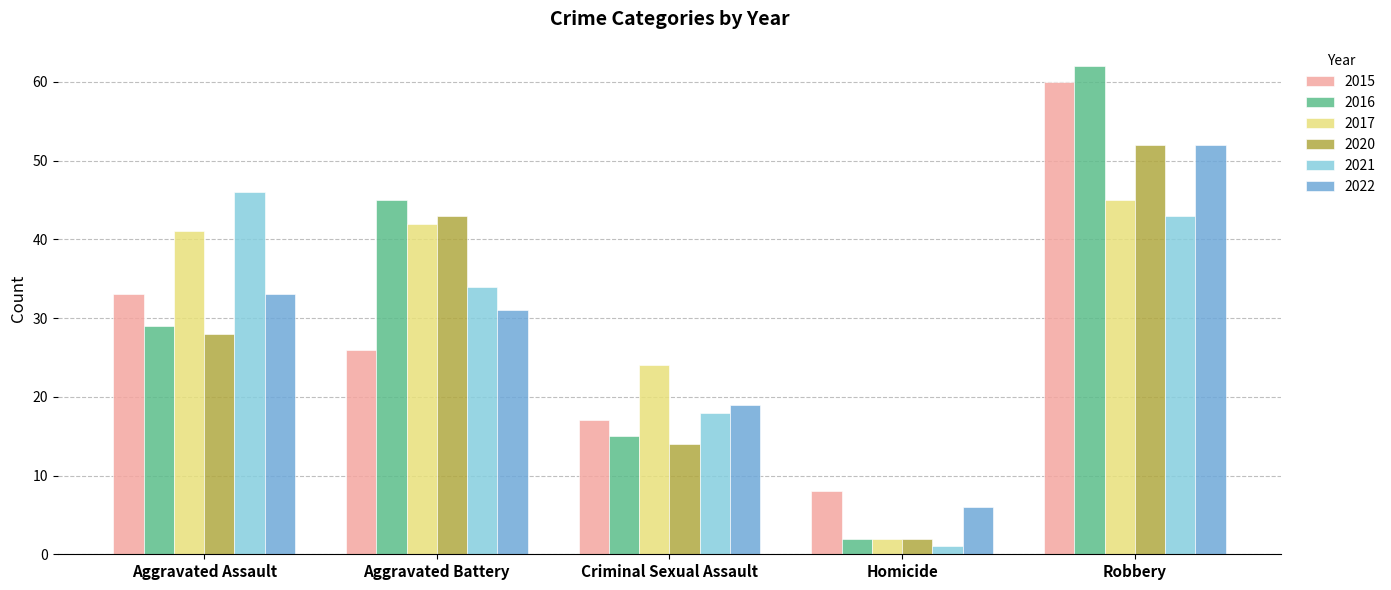

What is the approximate value of 2015 at Criminal Sexual Assault, to the nearest 10?

20